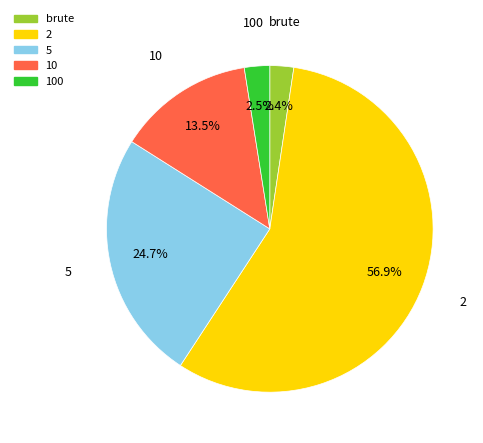

To the nearest percent, what is the average slice percentage?

20%